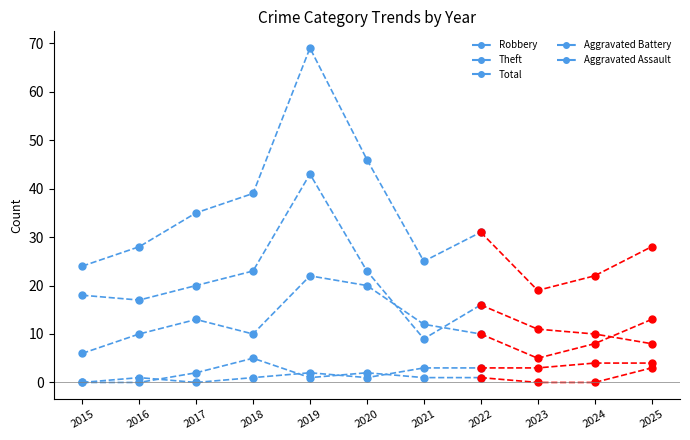

At which category does Aggravated Battery reach its first local valley?

2017